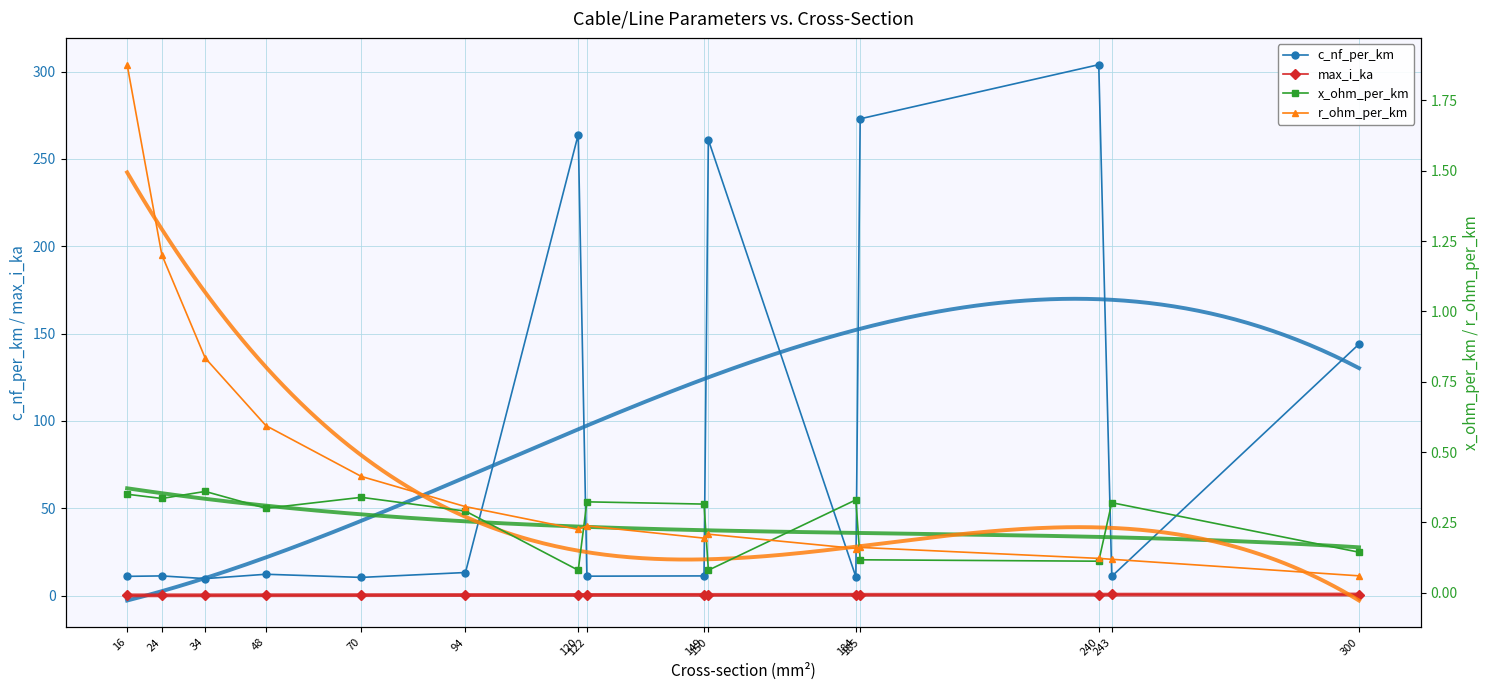

True or false: c_nf_per_km and r_ohm_per_km intersect in this chart.

False